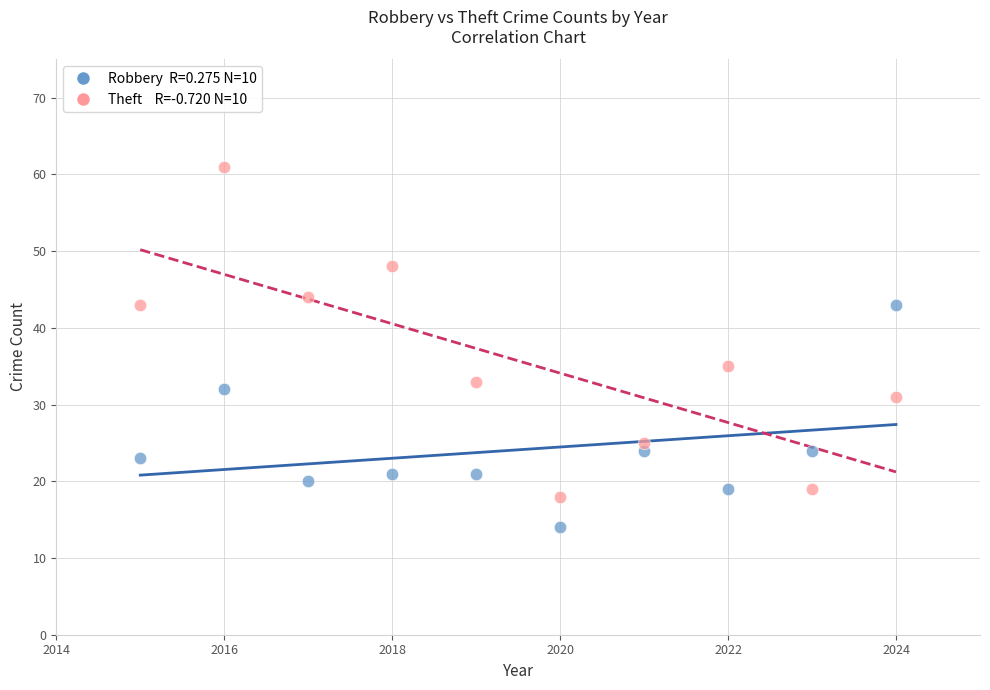

Across all series, what Y value is closest to 37?

35